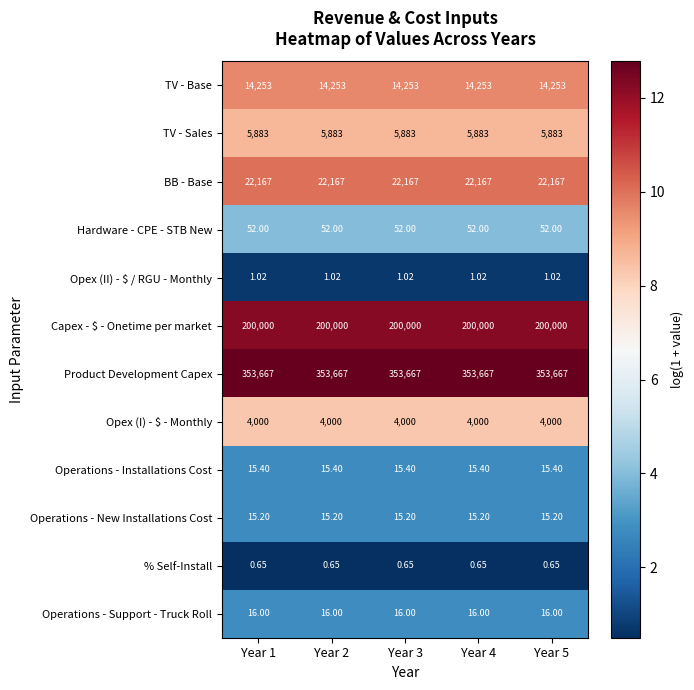

Which series has the largest total across all categories?

Product Development Capex